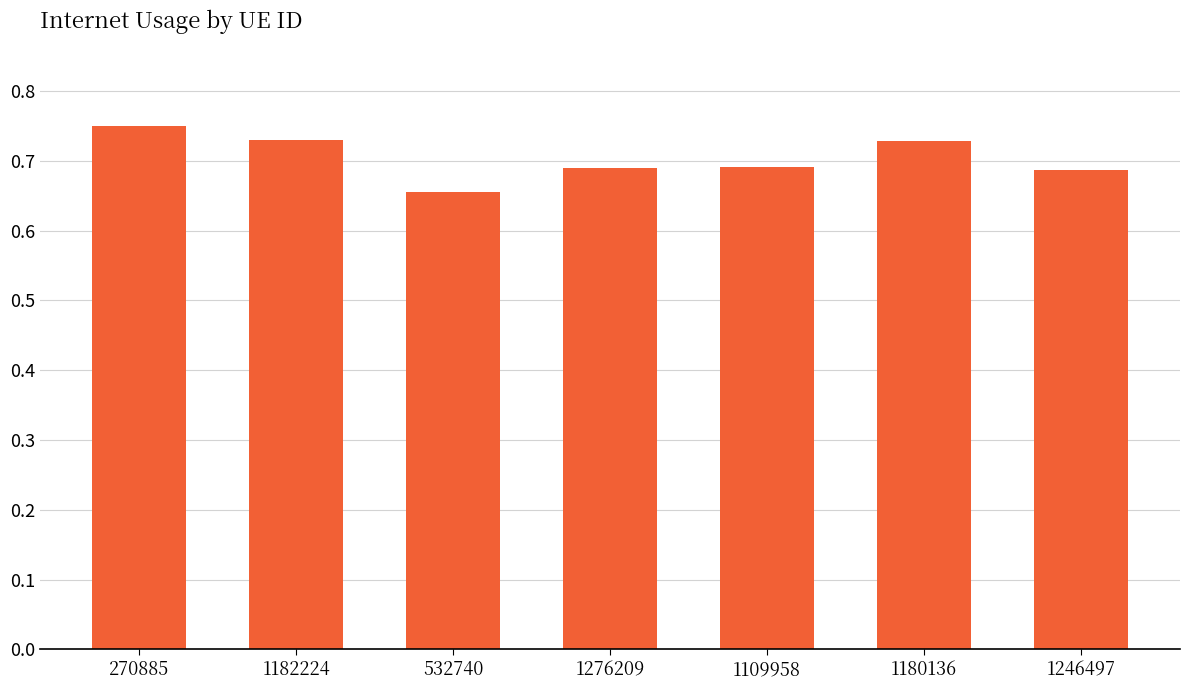

At which label is the value closest to 0?

532740